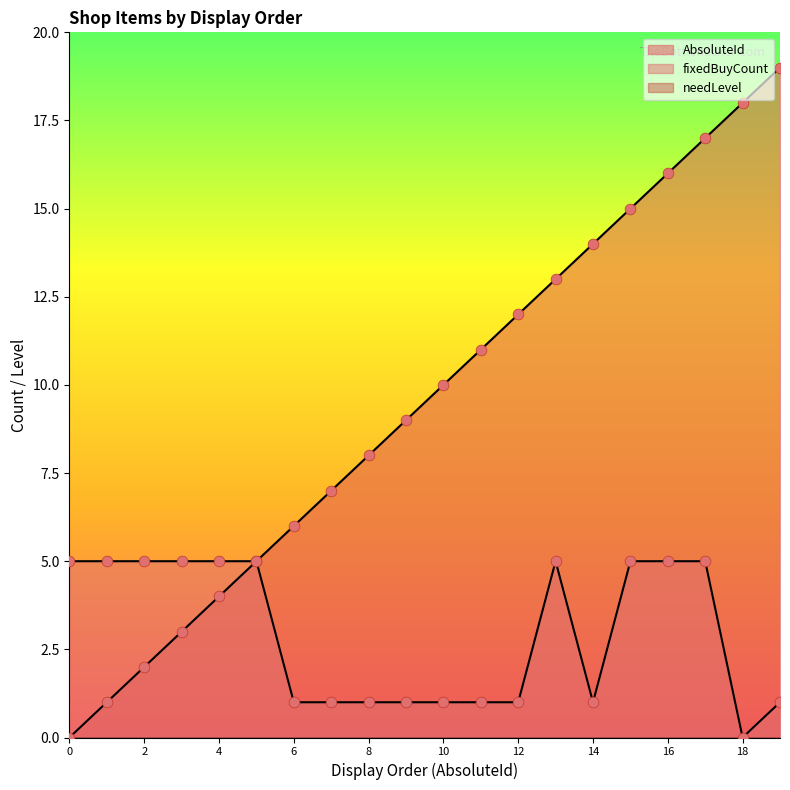

What is the total value across all series at 1?

6